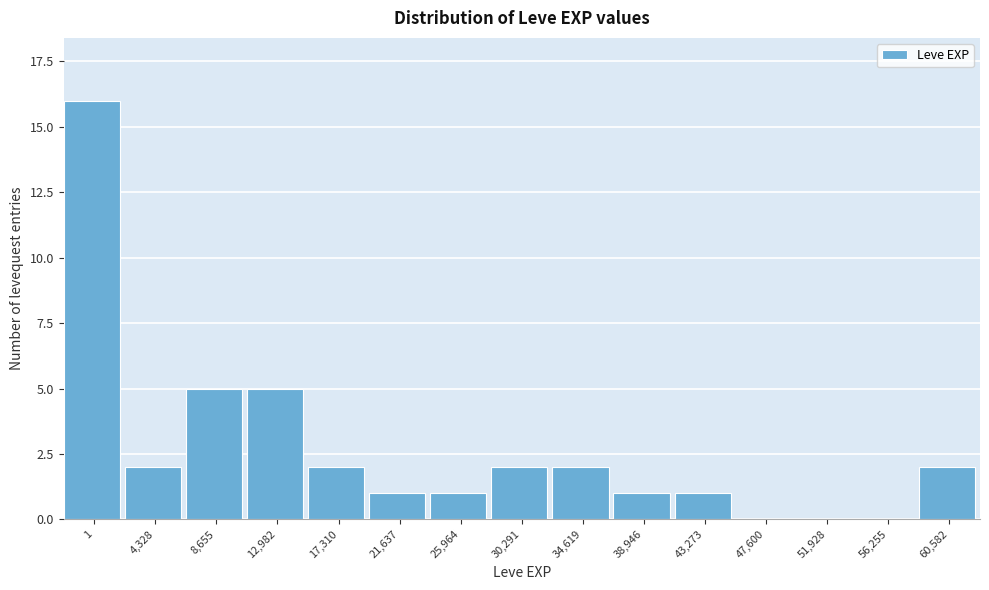

Reading left to right, what are all the values shown in this chart?

1=16	4,328=2	8,655=5	12,982=5	17,310=2	21,637=1	25,964=1	30,291=2	34,619=2	38,946=1	43,273=1	47,600=0	51,928=0	56,255=0	60,582=2